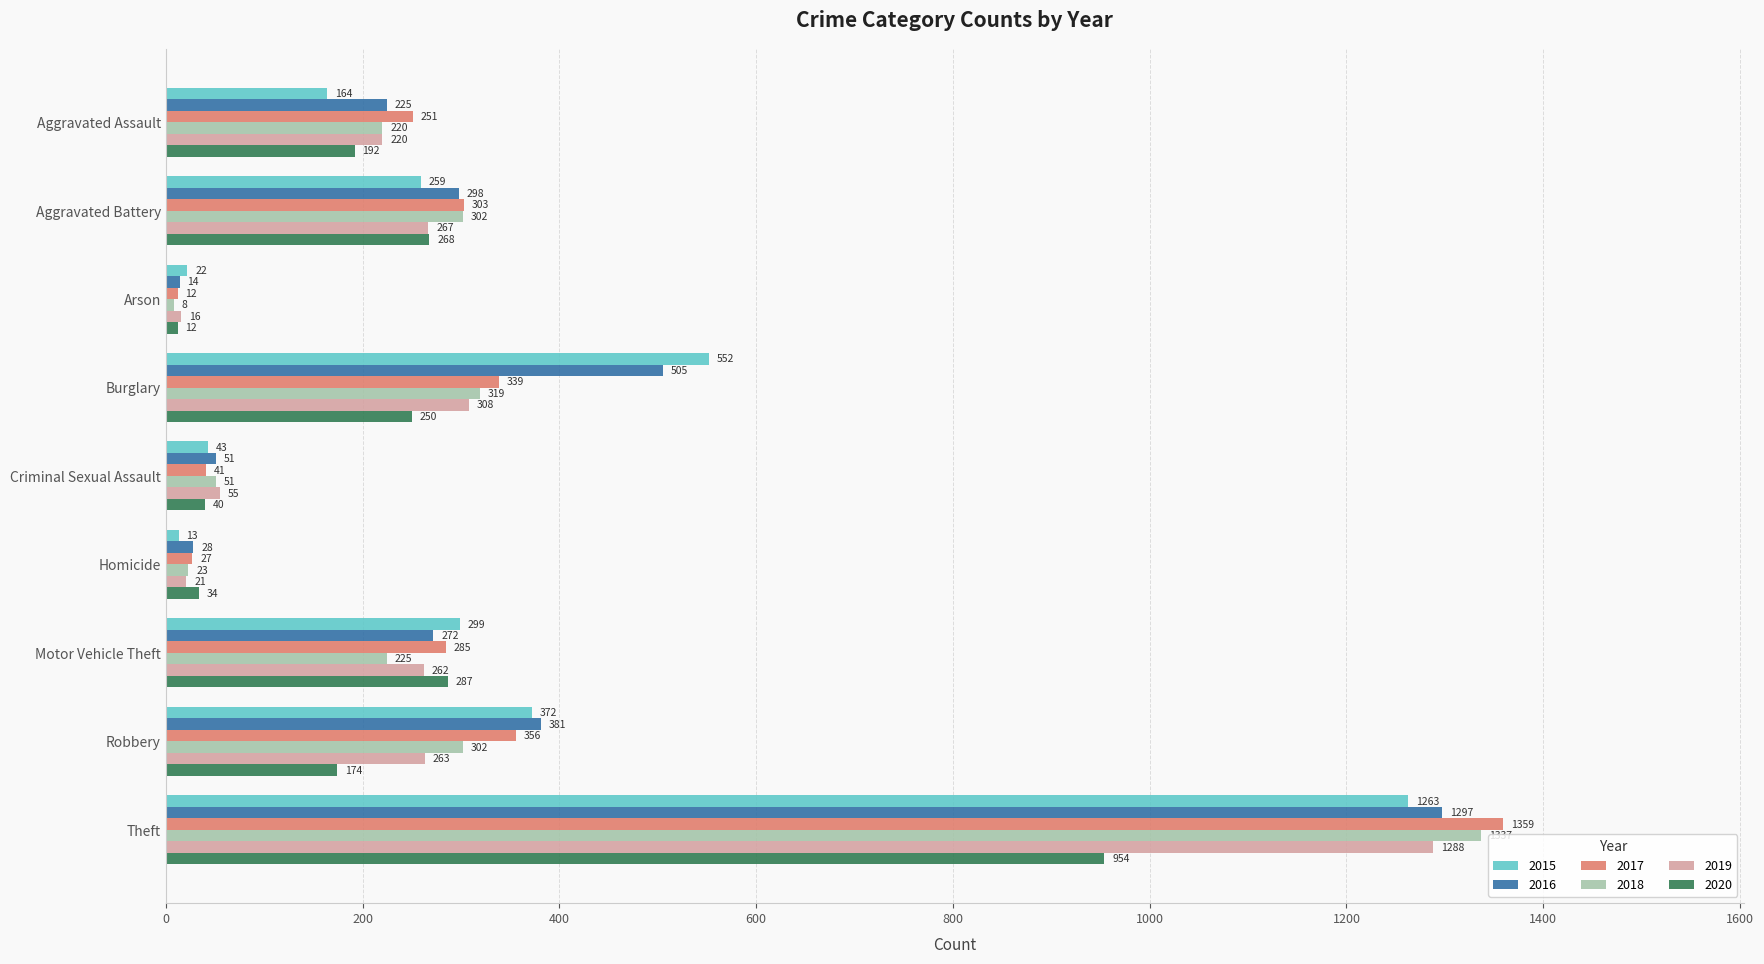

Which series has the largest total across all categories?

2016